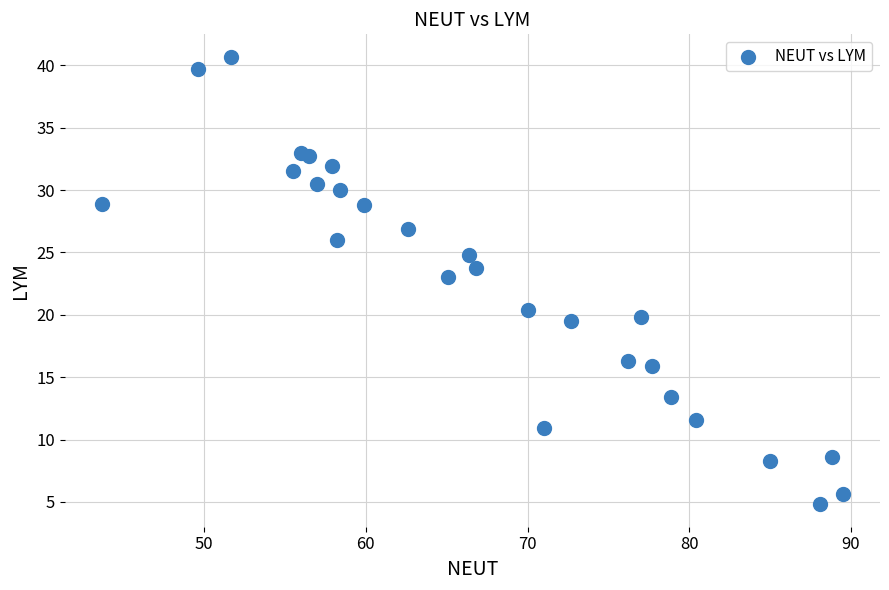

What Y value in the scatter plot is closest to 22?

23.0